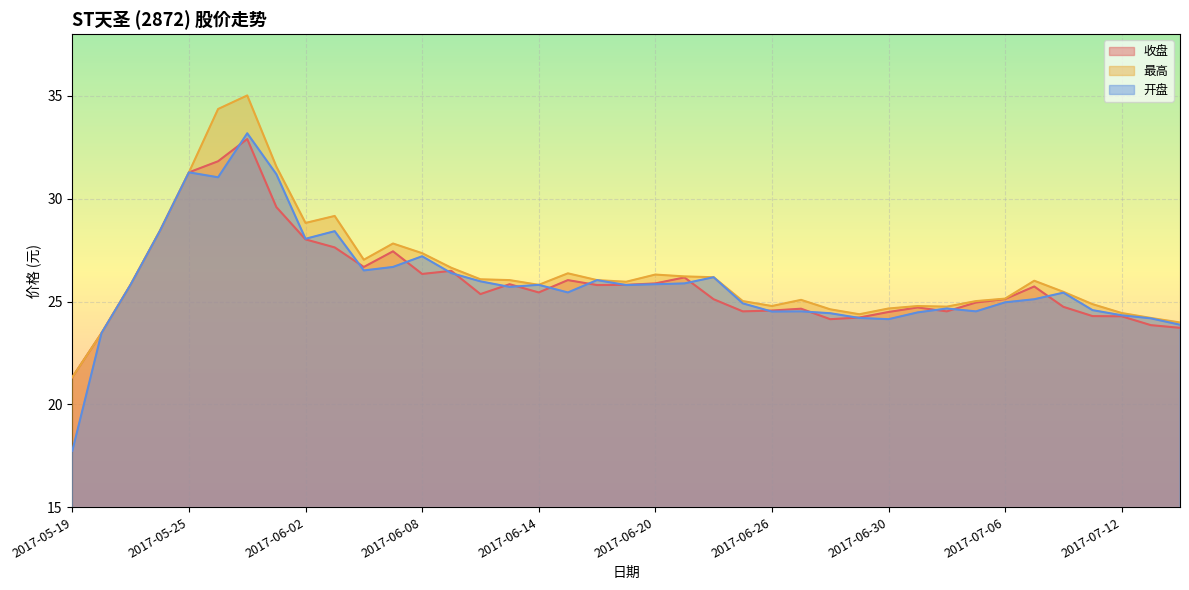

The value of 最高 at 2017-07-05 is 9.9. True or false?

False